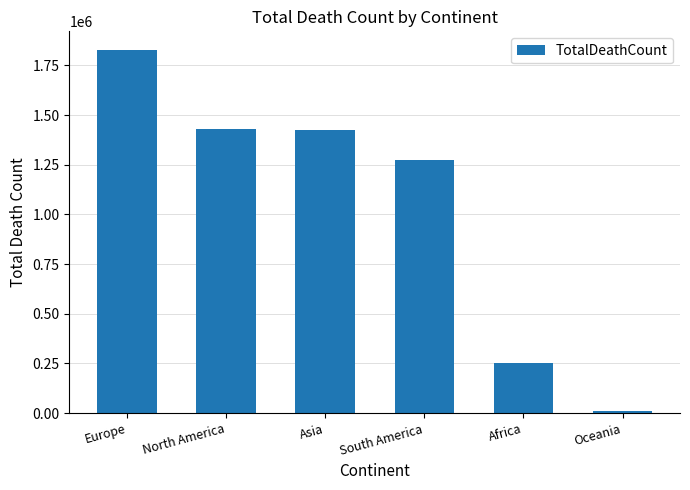

What is the maximum value shown in the chart?

1829819